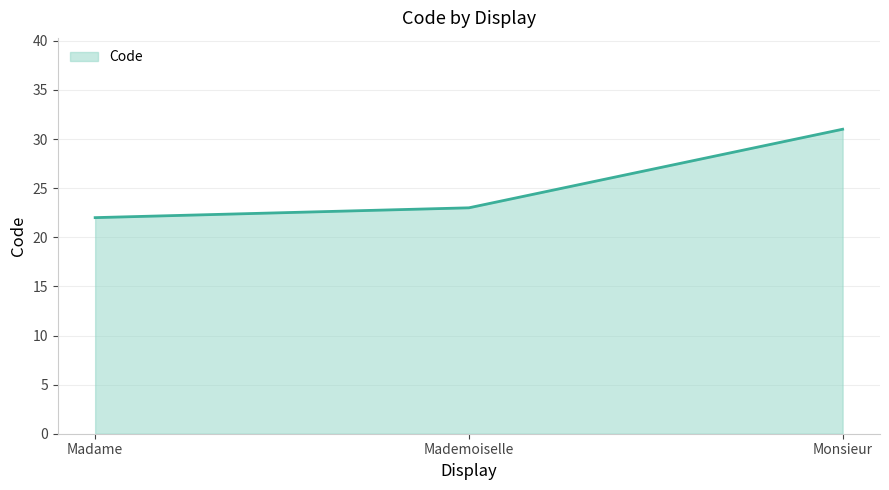

What is the maximum value shown in the chart?

31